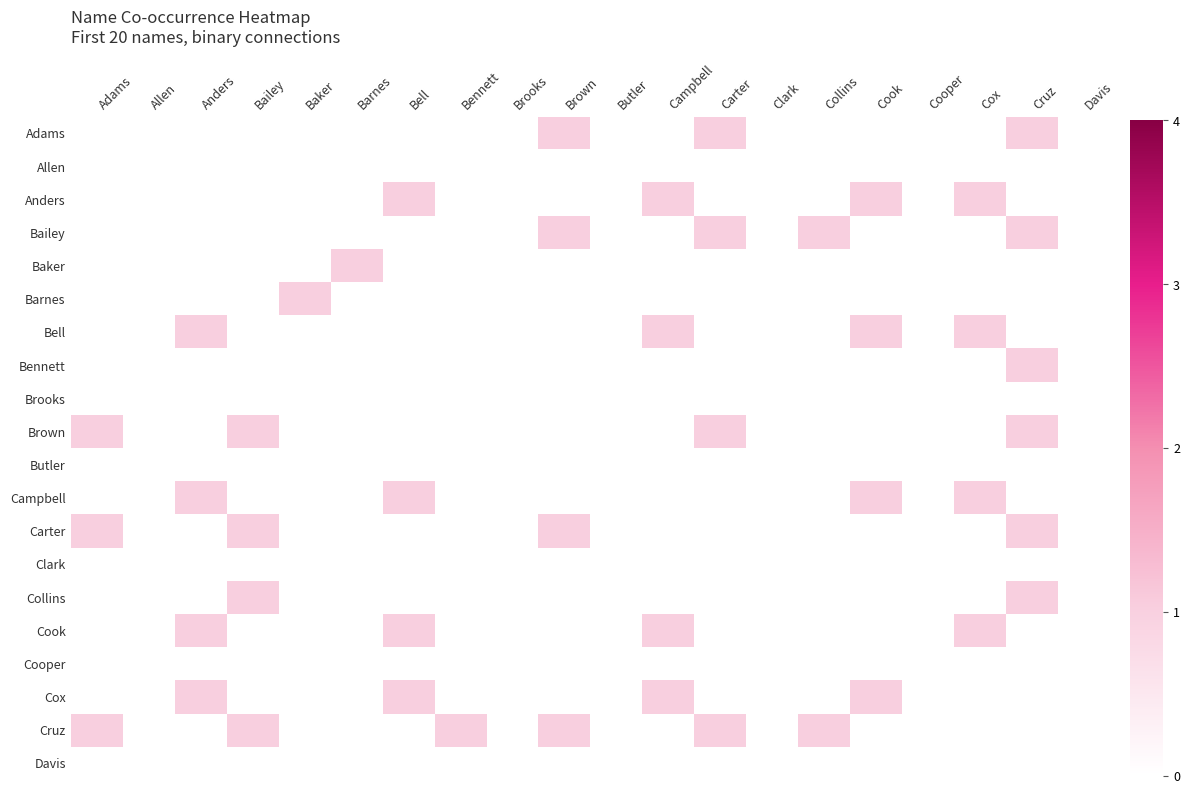

What is the maximum value shown in the chart?

1